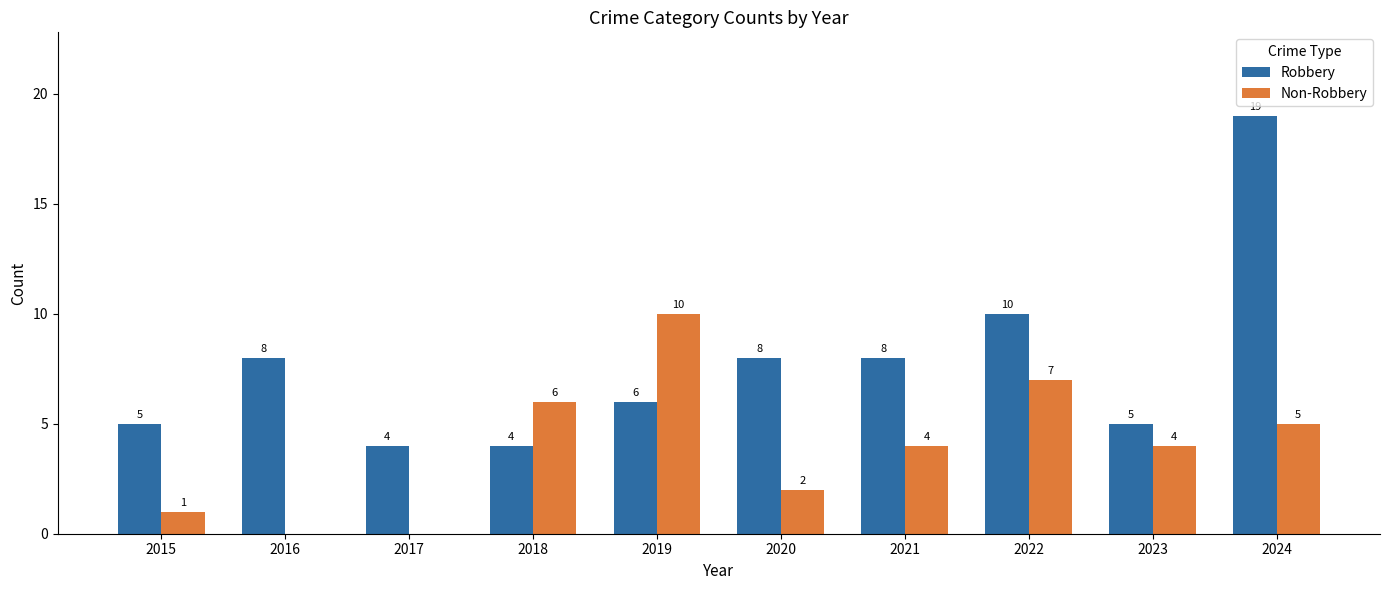

Is the value of Non-Robbery at 2021 greater than the value of Robbery at 2023?

No